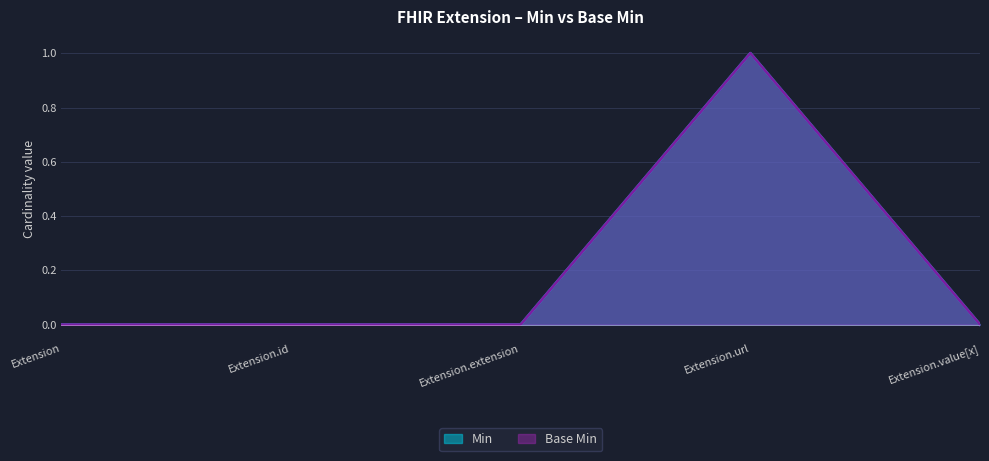

What is the sum of all Min values?

1